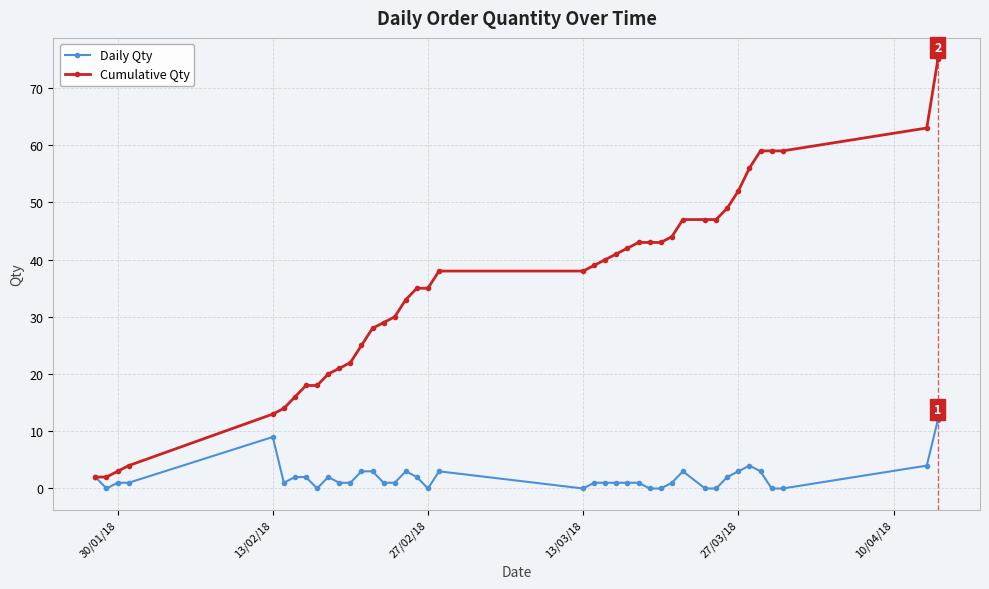

What is the difference between the maximum and minimum values in the Daily Qty series?

12